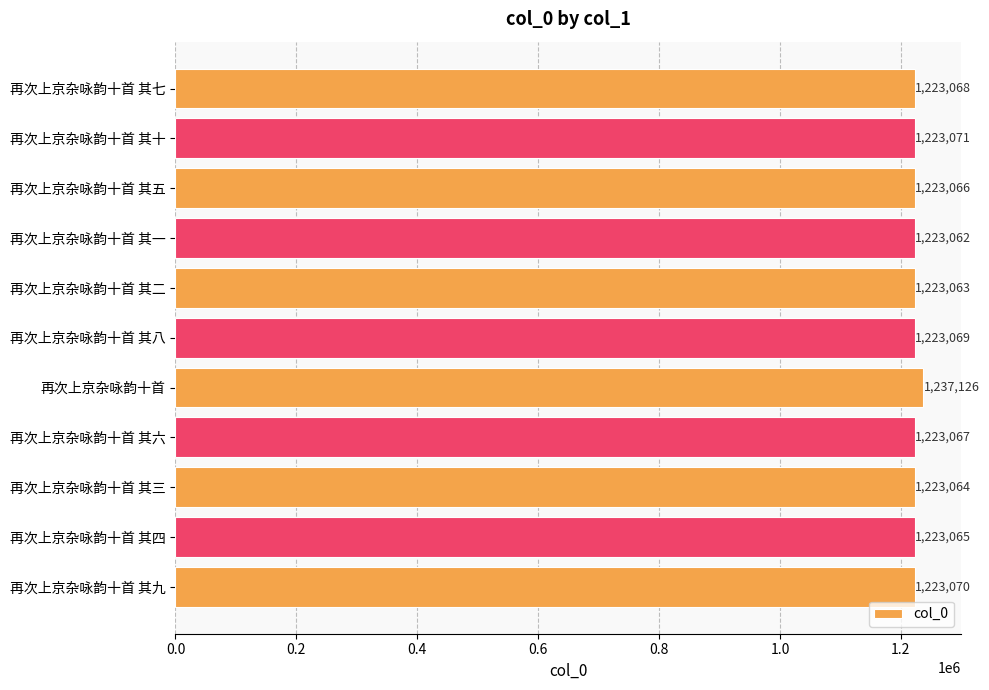

What is the difference between the maximum and minimum values?

14064